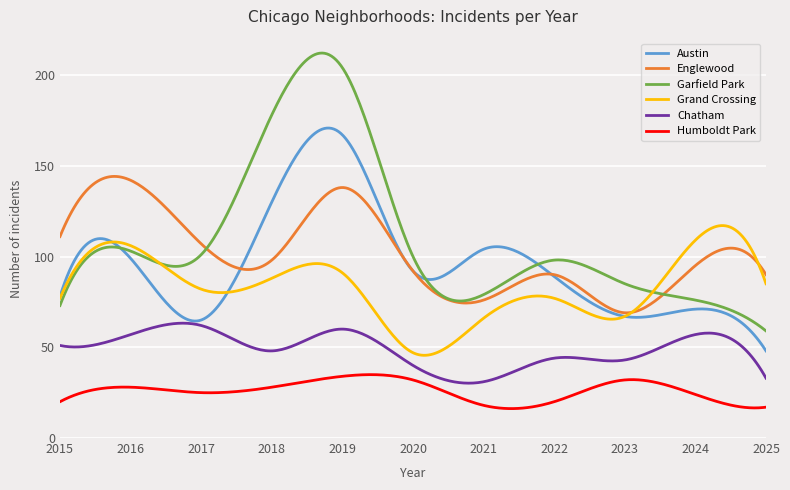

True or false: Garfield Park and Grand Crossing cross at least once.

True